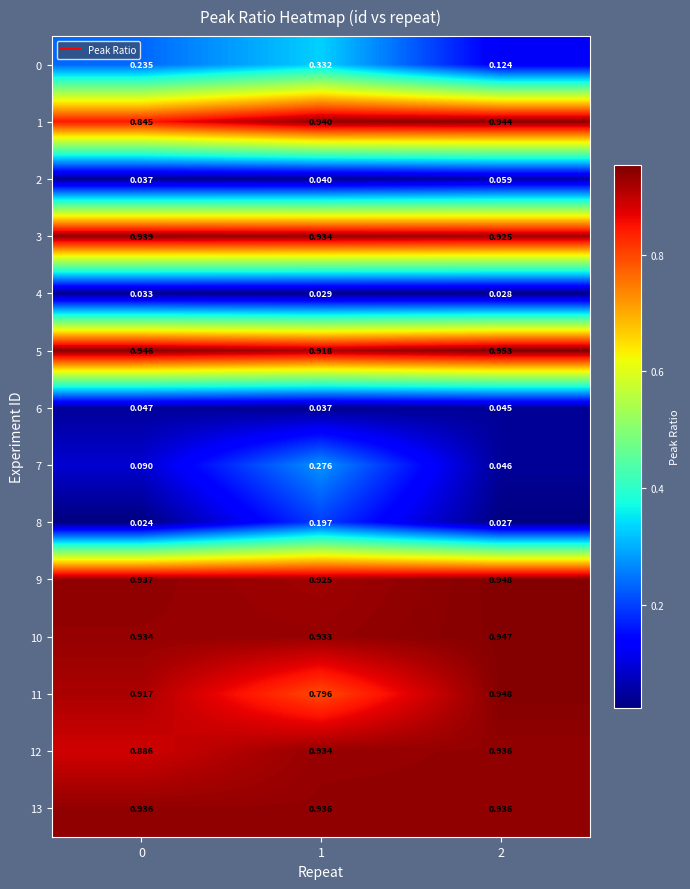

Is the value of 4 at 1 greater than the value of 6 at 1?

No